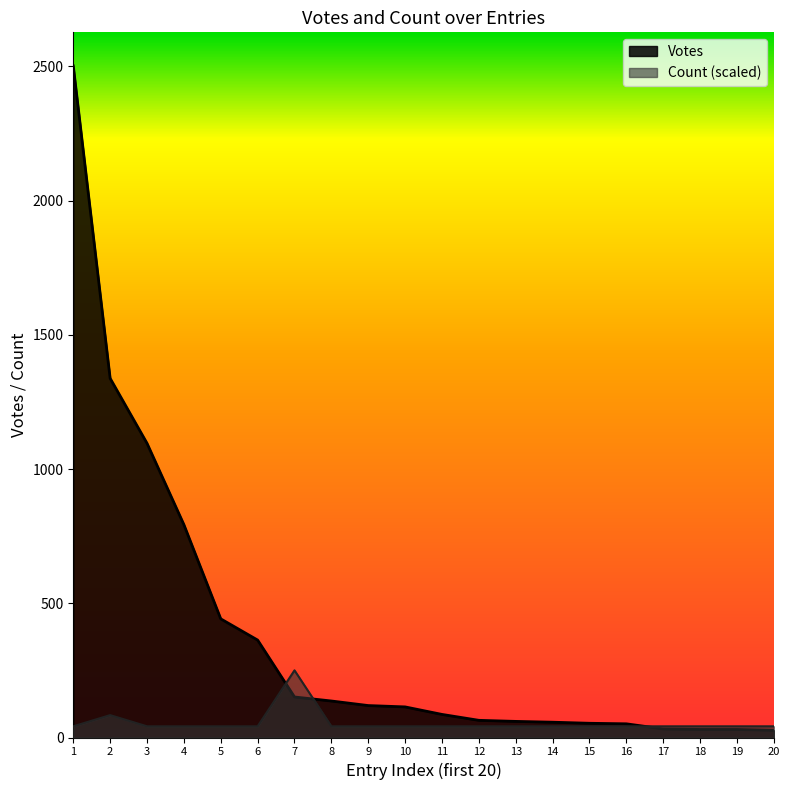

True or false: Votes and Count cross at least once.

True